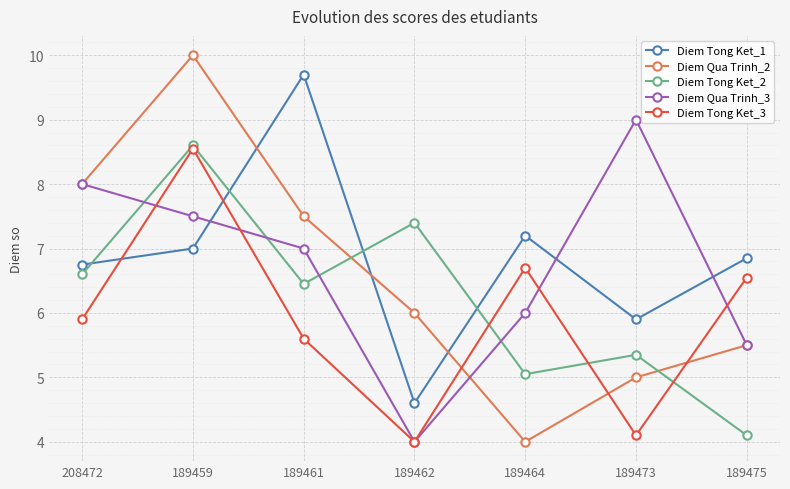

Does the chart display data point markers on the line(s)?

Yes